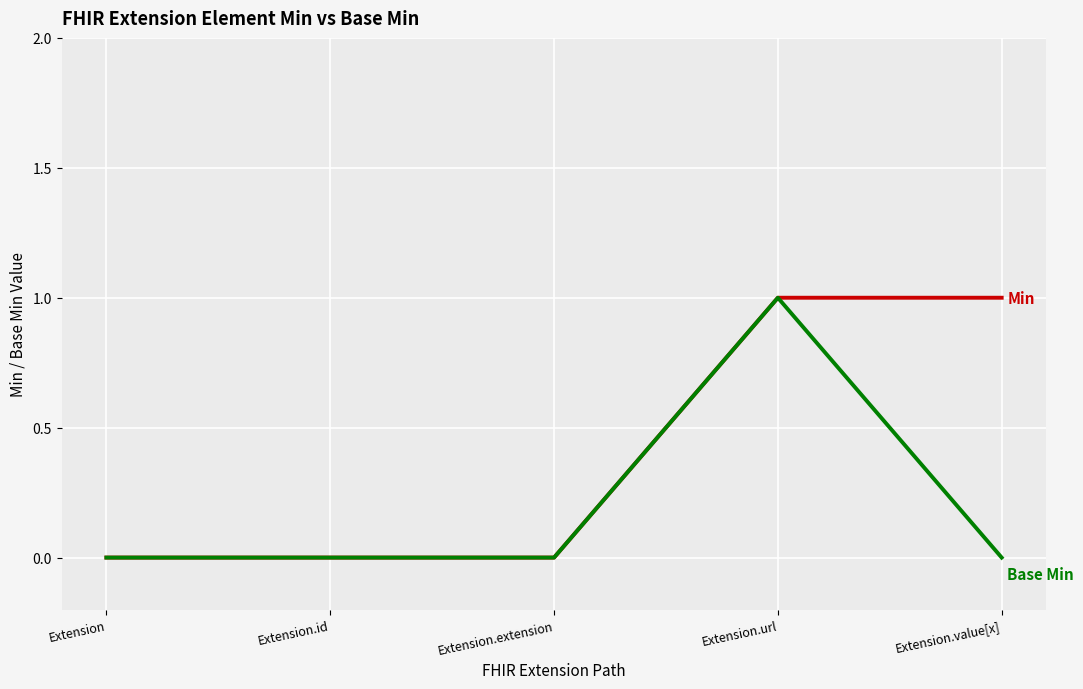

Reading left to right, transcribe all the data shown in this chart.

Min: Extension=0	Extension.id=0	Extension.extension=0	Extension.url=1	Extension.value[x]=1
Base Min: Extension=0	Extension.id=0	Extension.extension=0	Extension.url=1	Extension.value[x]=0